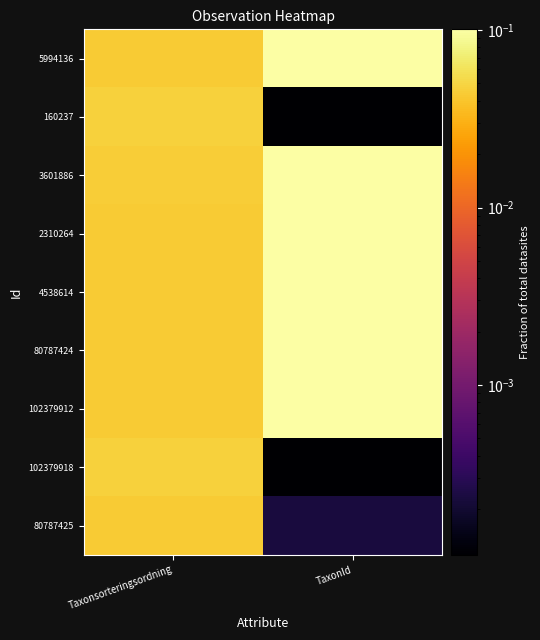

At how many categories does at least one series exceed 0?

2